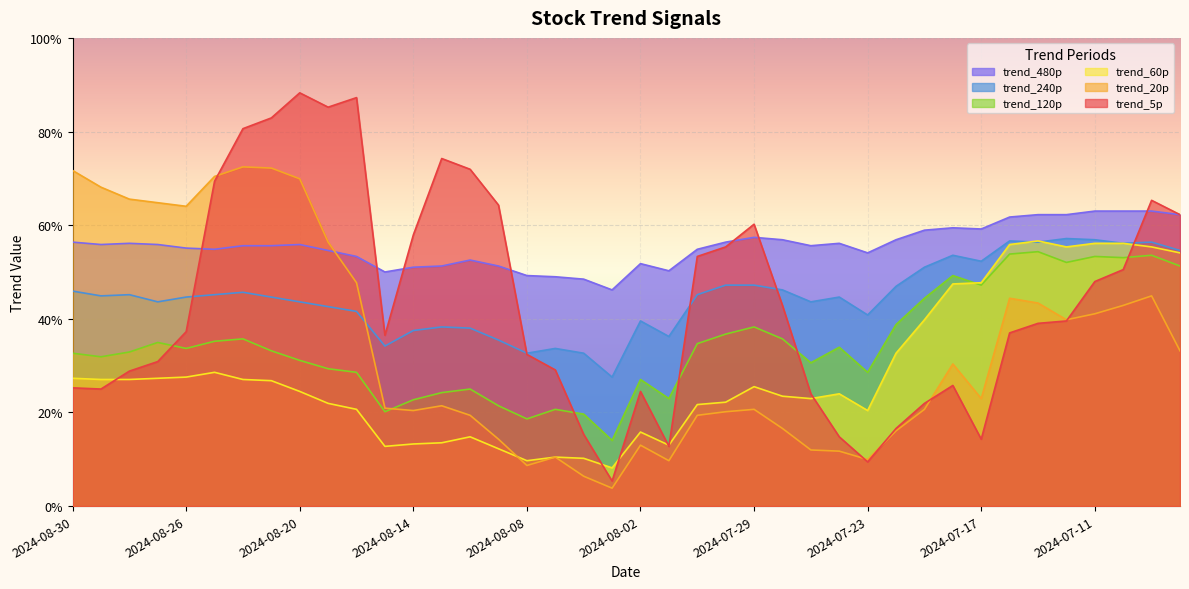

True or false: trend_240p and trend_480p intersect in this chart.

False